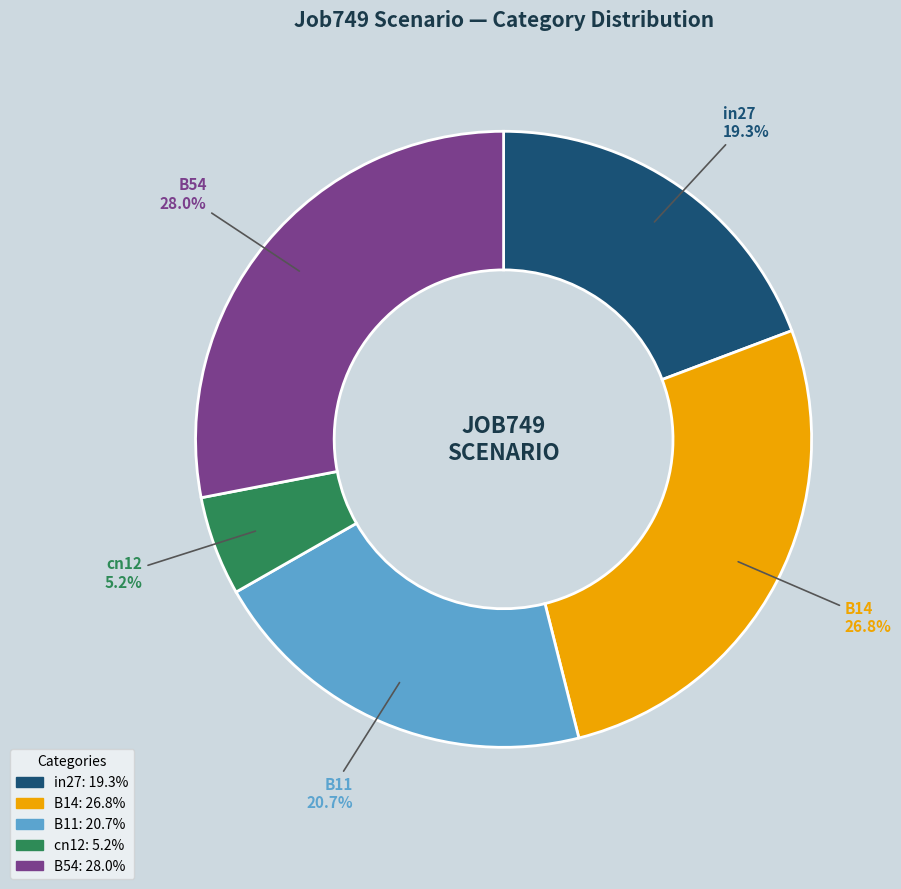

To the nearest percent, what is the combined percentage of B14 and in27?

46%